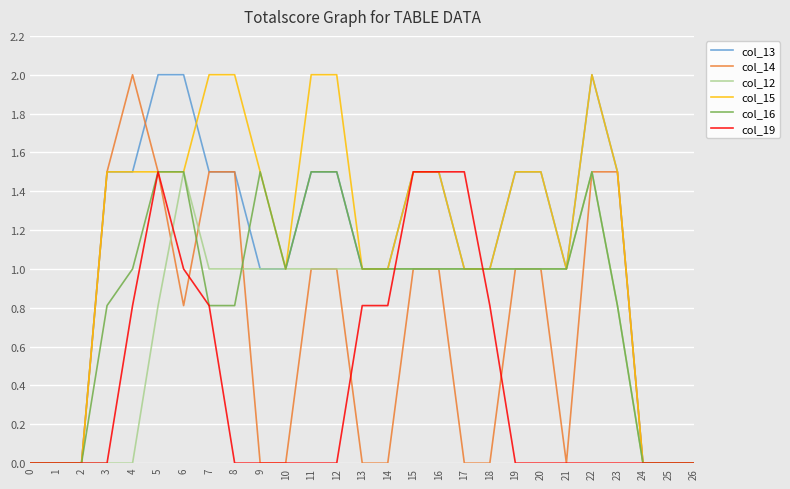

How many lines are shown in the chart?

6